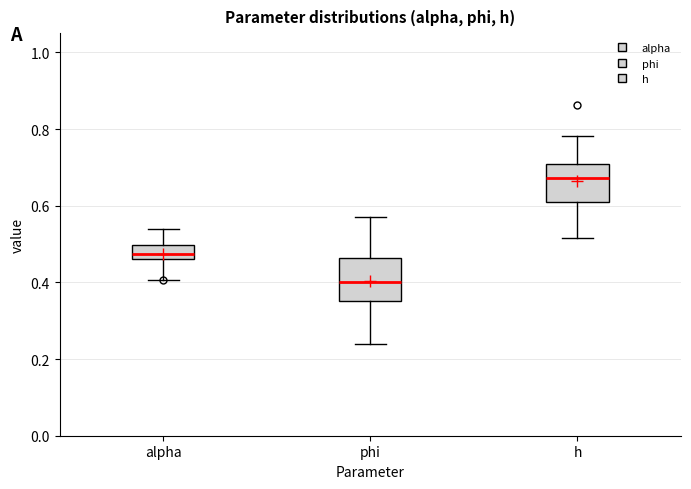

Where does the lower whisker of the box for alpha end on the y-axis? The values are not printed on the chart, so give them approximately, as read against the axis.

0.40